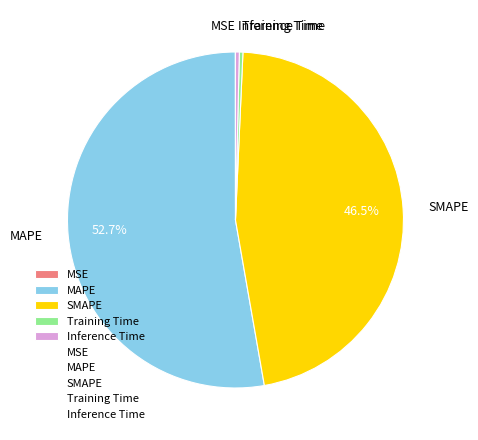

Combined, do MAPE and Training Time account for over 50%?

Yes